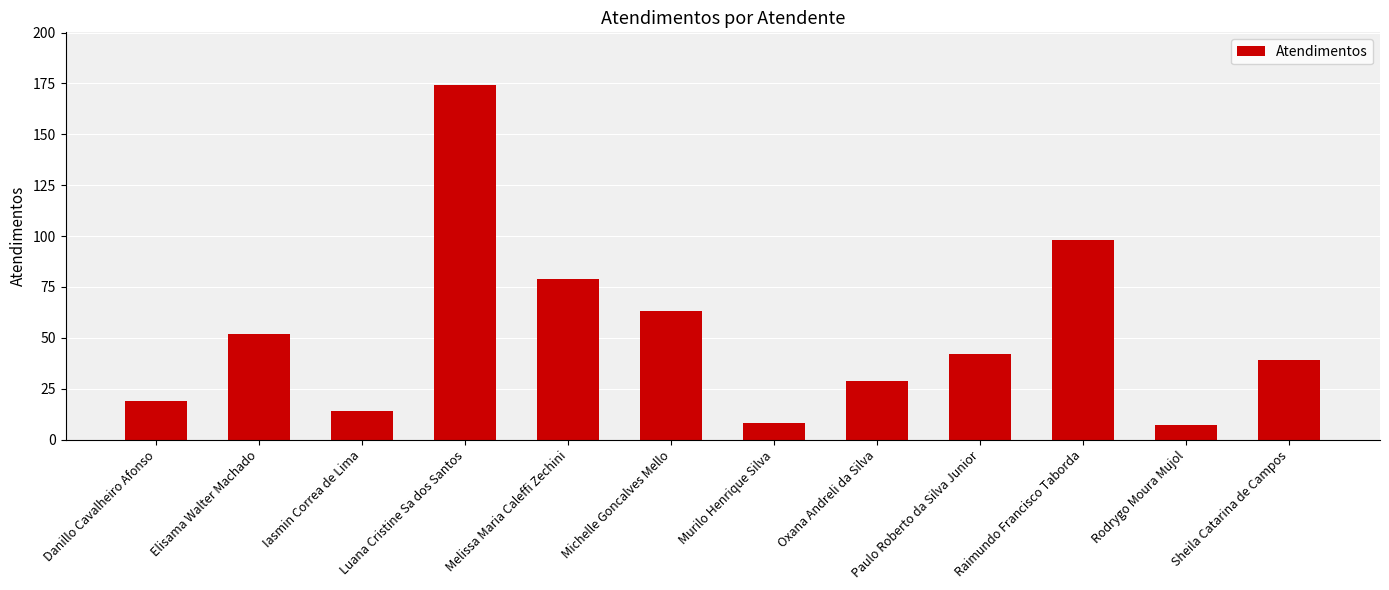

Does the chart contain stacked bars?

No